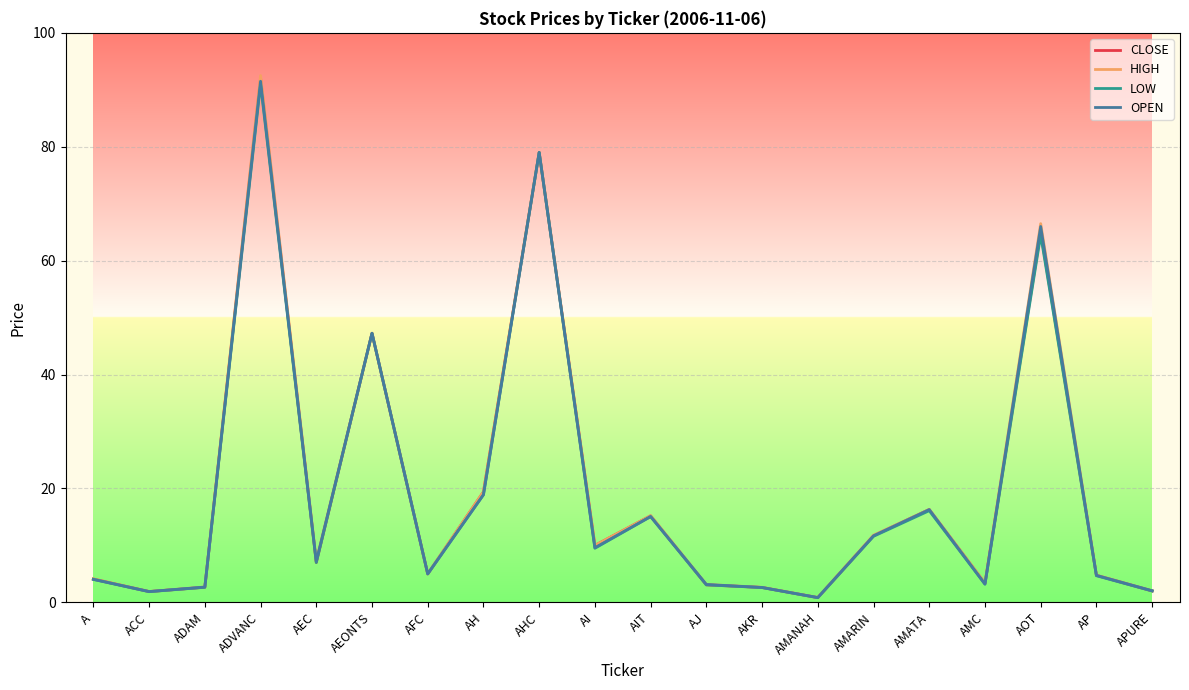

At which label is HIGH closest to 46?

AEONTS